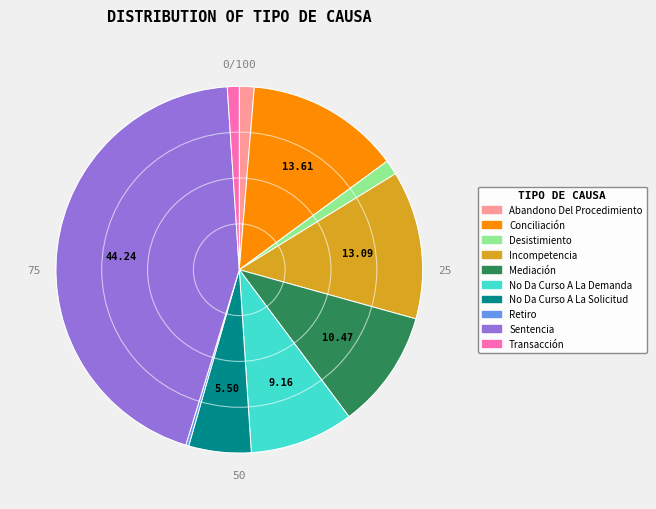

Combined, do Incompetencia and No Da Curso A La Demanda account for over 50%?

No